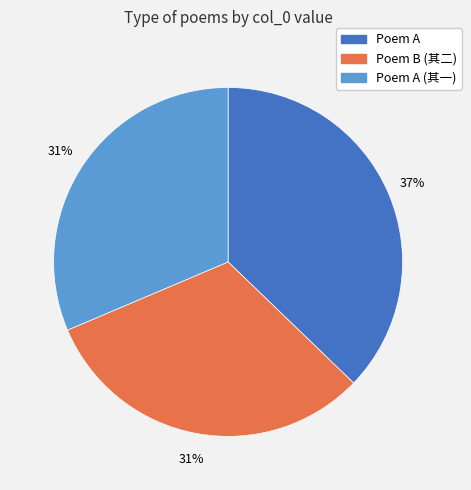

Which slice is the largest?

Poem A